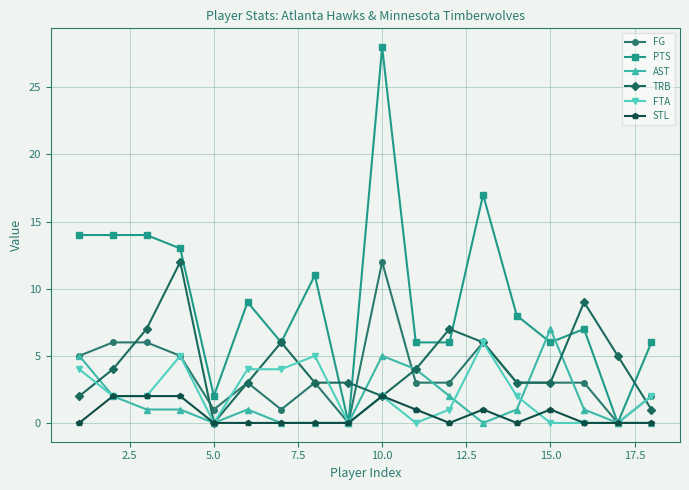

At how many categories does at least one series exceed 10?

7